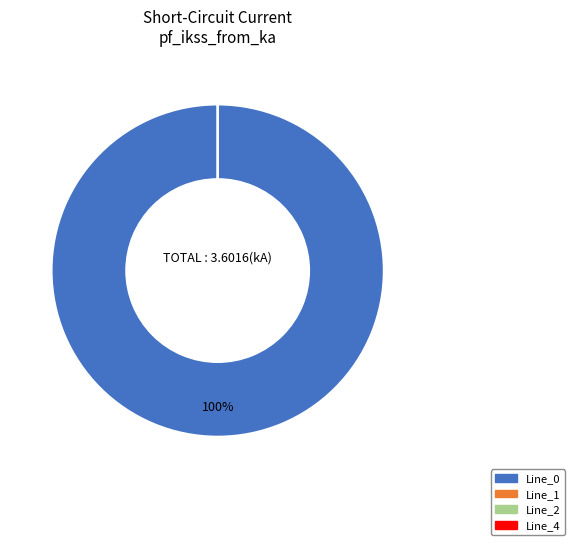

Between Line_2 and Line_0, which is larger?

Line_0